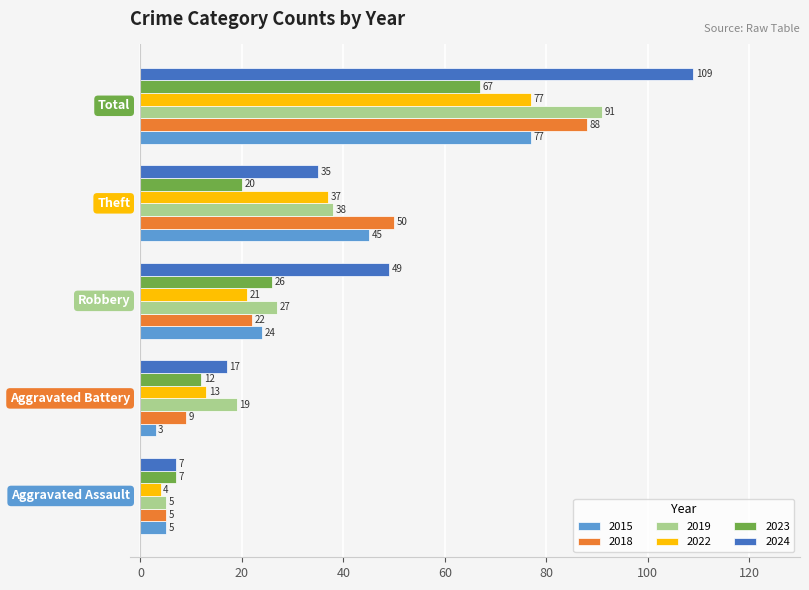

What is the smallest value displayed?

3